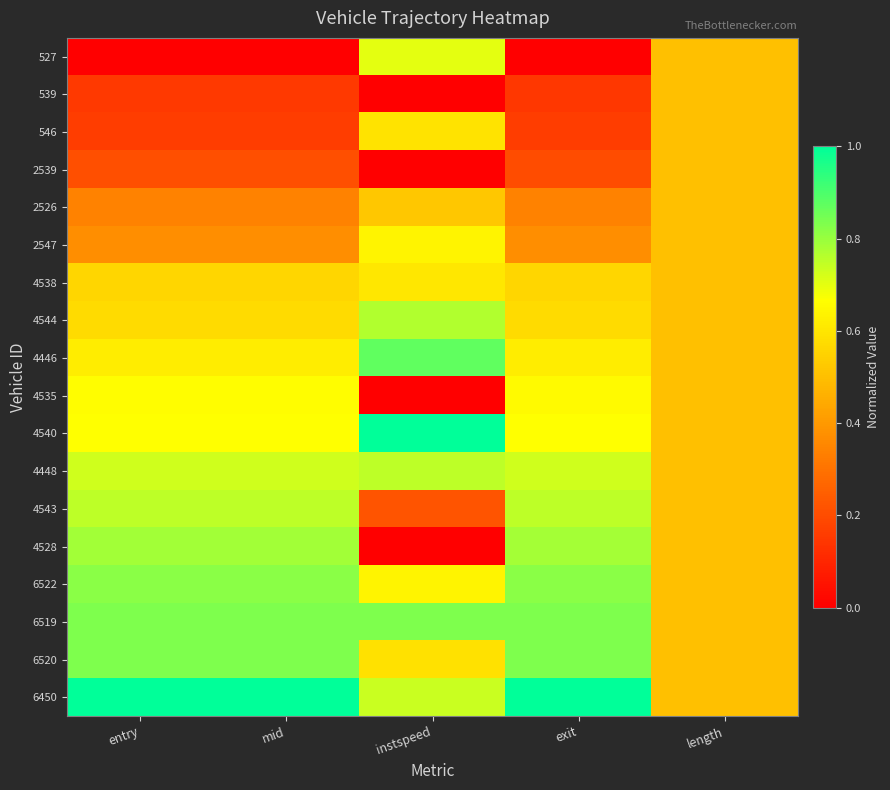

Reading left to right, transcribe all the data shown in this chart.

527: entry=0.0	mid=0.0	instspeed=0.7	exit=0.0	length=0.5
539: entry=0.2	mid=0.2	instspeed=0.0	exit=0.1	length=0.5
546: entry=0.2	mid=0.2	instspeed=0.6	exit=0.2	length=0.5
2539: entry=0.2	mid=0.2	instspeed=0.0	exit=0.2	length=0.5
2526: entry=0.3	mid=0.3	instspeed=0.5	exit=0.3	length=0.5
2547: entry=0.4	mid=0.4	instspeed=0.6	exit=0.4	length=0.5
4538: entry=0.6	mid=0.6	instspeed=0.6	exit=0.6	length=0.5
4544: entry=0.6	mid=0.6	instspeed=0.8	exit=0.6	length=0.5
4446: entry=0.6	mid=0.6	instspeed=0.9	exit=0.6	length=0.5
4535: entry=0.7	mid=0.7	instspeed=0.0	exit=0.7	length=0.5
4540: entry=0.7	mid=0.7	instspeed=1.0	exit=0.7	length=0.5
4448: entry=0.7	mid=0.7	instspeed=0.8	exit=0.7	length=0.5
4543: entry=0.8	mid=0.8	instspeed=0.2	exit=0.8	length=0.5
4528: entry=0.8	mid=0.8	instspeed=0.0	exit=0.8	length=0.5
6522: entry=0.8	mid=0.8	instspeed=0.6	exit=0.8	length=0.5
6519: entry=0.8	mid=0.8	instspeed=0.8	exit=0.8	length=0.5
6520: entry=0.8	mid=0.8	instspeed=0.6	exit=0.8	length=0.5
6450: entry=1.0	mid=1.0	instspeed=0.7	exit=1.0	length=0.5